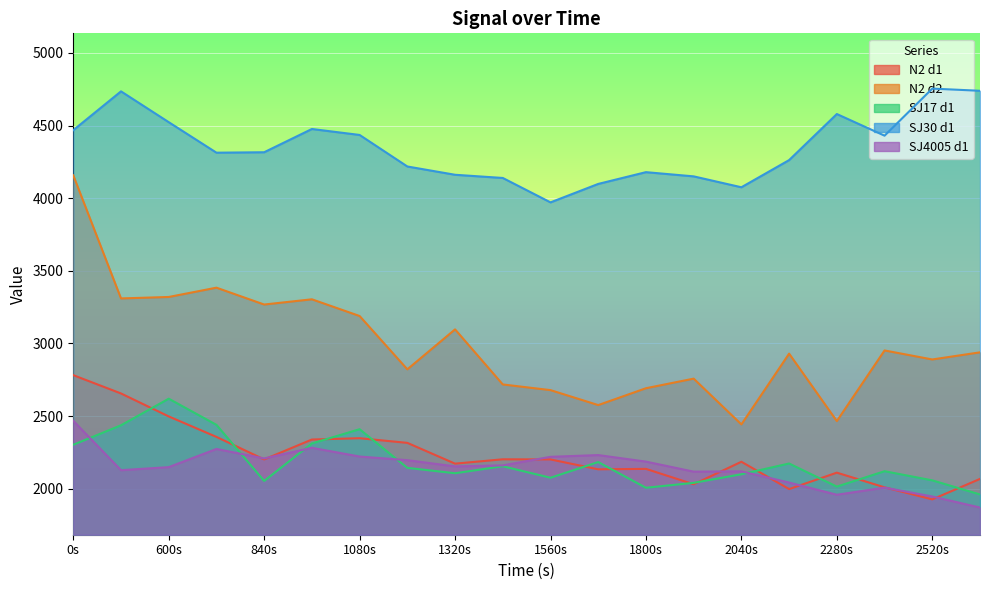

How many series are shown in this chart?

5